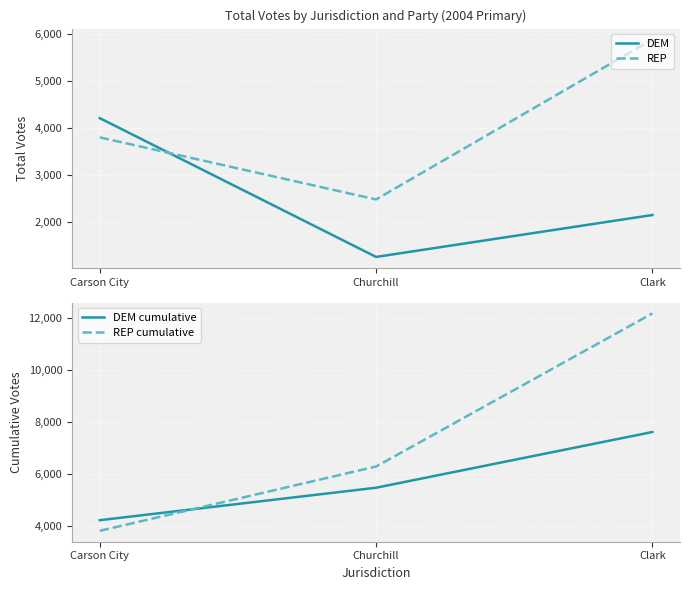

The value of DEM at Carson City is 5801. True or false?

False